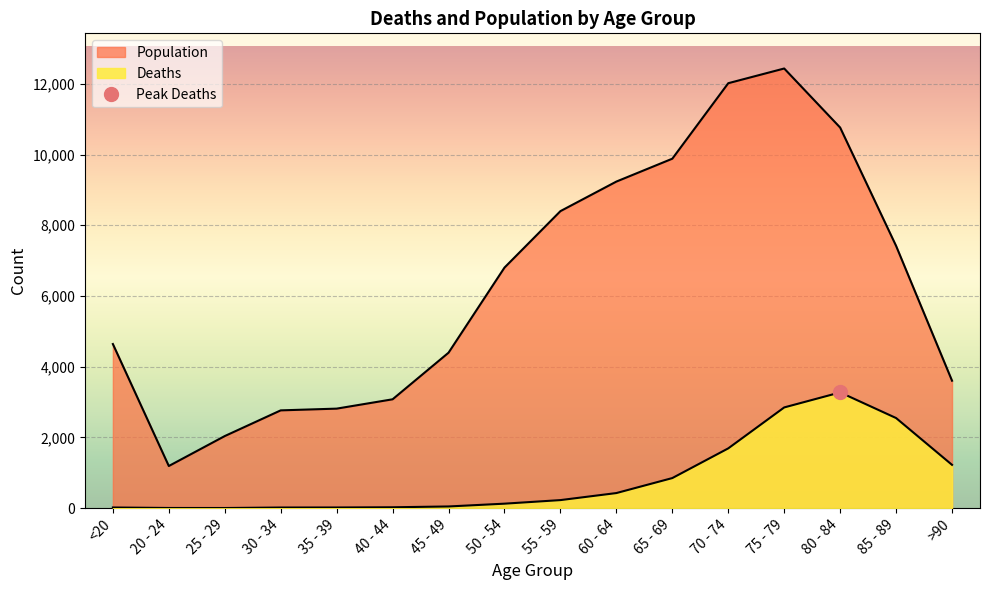

What is the label of the 4th point from the right?

75 - 79